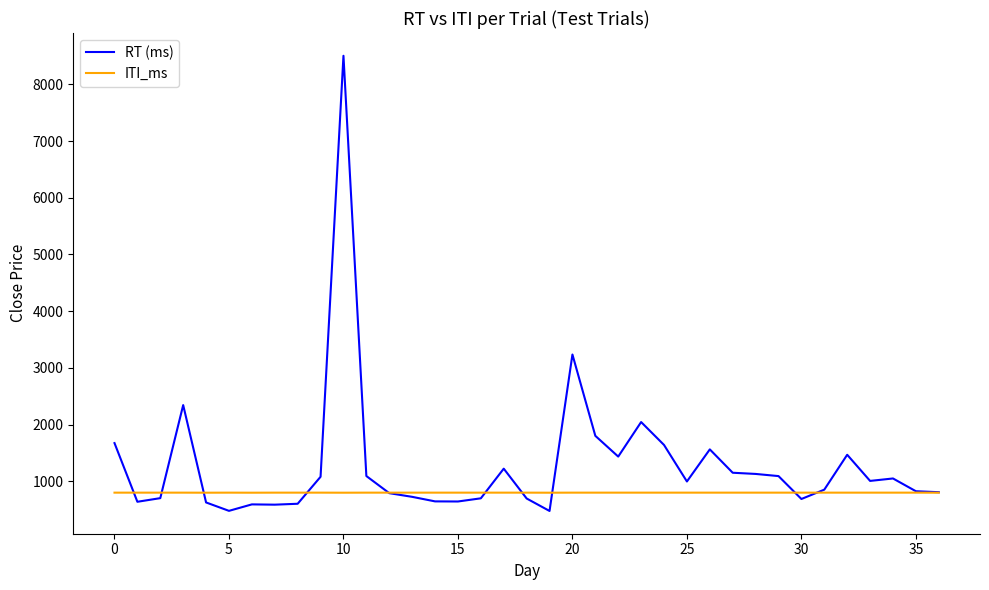

How many lines are shown in the chart?

2